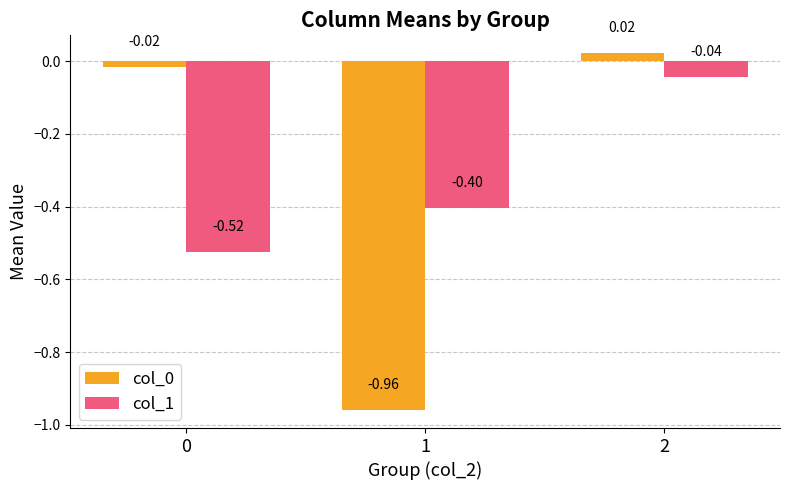

Does the chart contain any negative values?

Yes